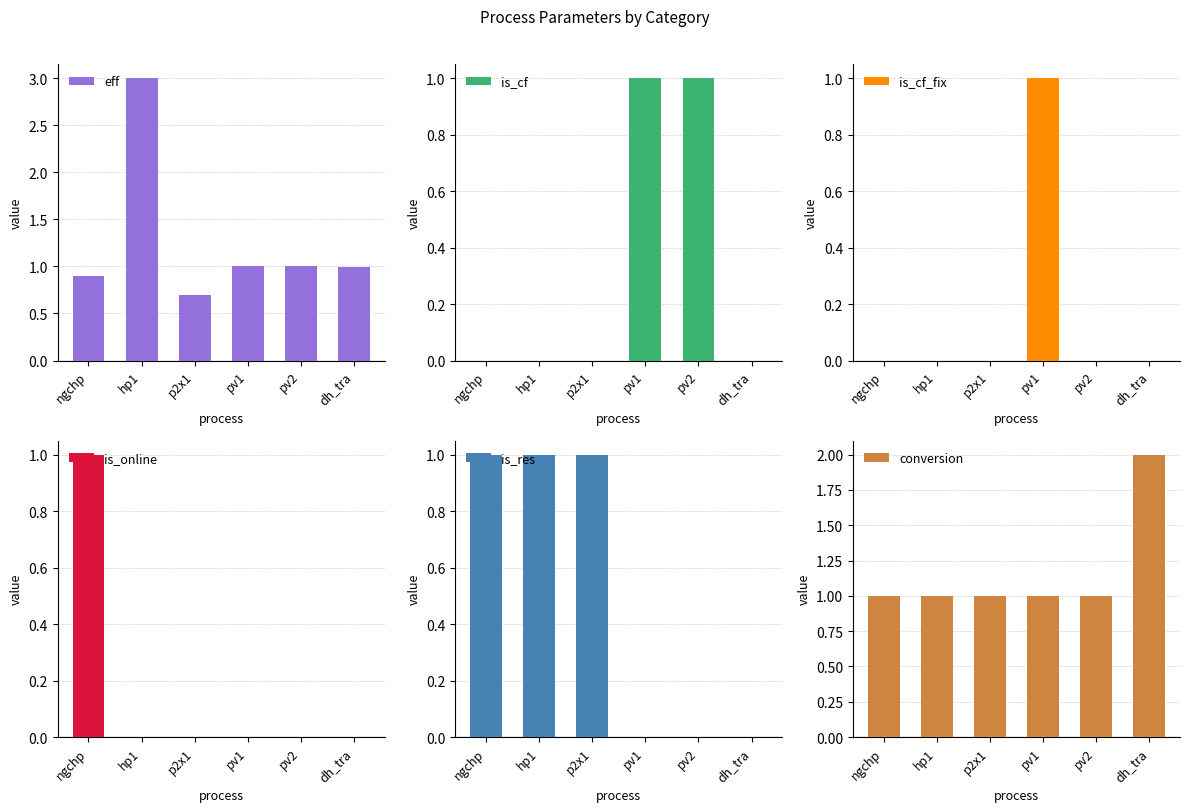

How many is_res values are between 0 and 1?

6